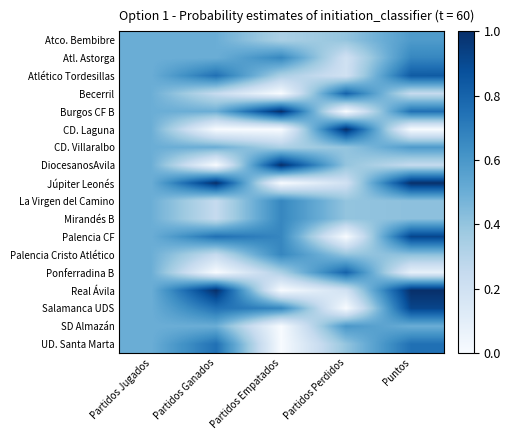

Reading left to right, extract all data points from this chart.

Atco. Bembibre: Partidos Jugados=0.5	Partidos Ganados=0.5	Partidos Empatados=0.3	Partidos Perdidos=0.4	Puntos=0.6
Atl. Astorga: Partidos Jugados=0.5	Partidos Ganados=0.5	Partidos Empatados=0.7	Partidos Perdidos=0.2	Puntos=0.7
Atlético Tordesillas: Partidos Jugados=0.5	Partidos Ganados=0.8	Partidos Empatados=0.3	Partidos Perdidos=0.2	Puntos=0.8
Becerril: Partidos Jugados=0.5	Partidos Ganados=0.2	Partidos Empatados=0.0	Partidos Perdidos=0.8	Puntos=0.2
Burgos CF B: Partidos Jugados=0.5	Partidos Ganados=0.5	Partidos Empatados=1.0	Partidos Perdidos=0.0	Puntos=0.8
CD. Laguna: Partidos Jugados=0.5	Partidos Ganados=0.0	Partidos Empatados=0.0	Partidos Perdidos=1.0	Puntos=0.0
CD. Villaralbo: Partidos Jugados=0.5	Partidos Ganados=0.5	Partidos Empatados=0.3	Partidos Perdidos=0.4	Puntos=0.6
DiocesanosAvila: Partidos Jugados=0.5	Partidos Ganados=0.0	Partidos Empatados=1.0	Partidos Perdidos=0.4	Puntos=0.2
Júpiter Leonés: Partidos Jugados=0.5	Partidos Ganados=1.0	Partidos Empatados=0.0	Partidos Perdidos=0.2	Puntos=1.0
La Virgen del Camino: Partidos Jugados=0.5	Partidos Ganados=0.2	Partidos Empatados=0.7	Partidos Perdidos=0.4	Puntos=0.4
Mirandés B: Partidos Jugados=0.5	Partidos Ganados=0.2	Partidos Empatados=0.7	Partidos Perdidos=0.4	Puntos=0.4
Palencia CF: Partidos Jugados=0.5	Partidos Ganados=0.8	Partidos Empatados=0.7	Partidos Perdidos=0.0	Puntos=0.9
Palencia Cristo Atlético: Partidos Jugados=0.5	Partidos Ganados=0.2	Partidos Empatados=0.7	Partidos Perdidos=0.4	Puntos=0.4
Ponferradina B: Partidos Jugados=0.5	Partidos Ganados=0.0	Partidos Empatados=0.3	Partidos Perdidos=0.8	Puntos=0.1
Real Ávila: Partidos Jugados=0.5	Partidos Ganados=1.0	Partidos Empatados=0.0	Partidos Perdidos=0.2	Puntos=1.0
Salamanca UDS: Partidos Jugados=0.5	Partidos Ganados=0.8	Partidos Empatados=0.7	Partidos Perdidos=0.0	Puntos=0.9
SD Almazán: Partidos Jugados=0.5	Partidos Ganados=0.5	Partidos Empatados=0.0	Partidos Perdidos=0.6	Puntos=0.5
UD. Santa Marta: Partidos Jugados=0.5	Partidos Ganados=0.8	Partidos Empatados=0.0	Partidos Perdidos=0.4	Puntos=0.8